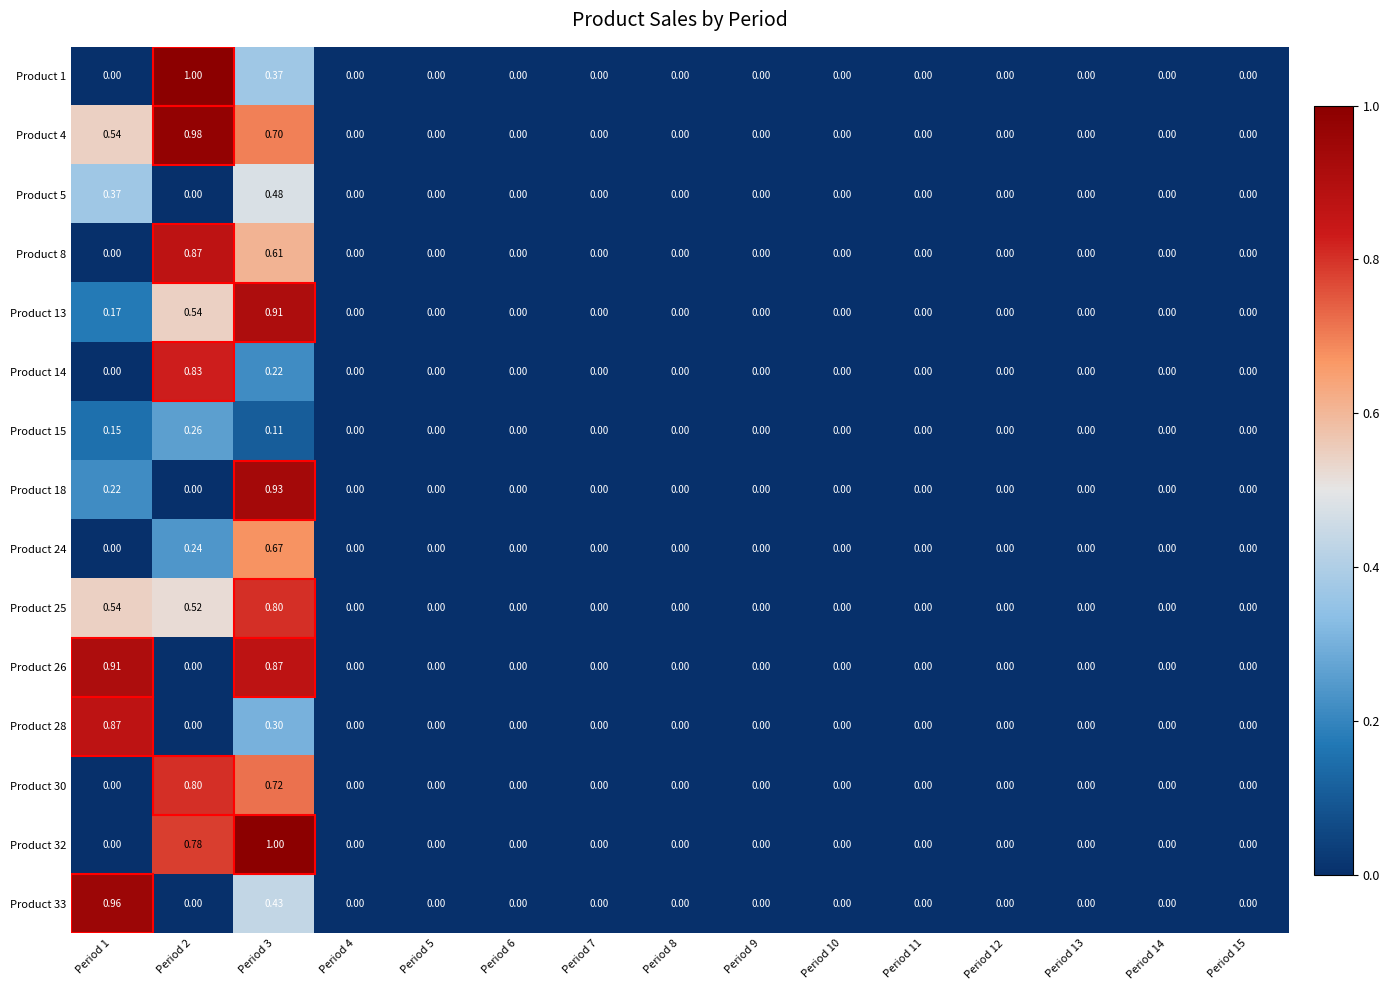

Rank the series by their maximum value, from highest to lowest.

Product 1, Product 32, Product 4, Product 33, Product 18, Product 13, Product 26, Product 8, Product 28, Product 14, Product 25, Product 30, Product 24, Product 5, Product 15